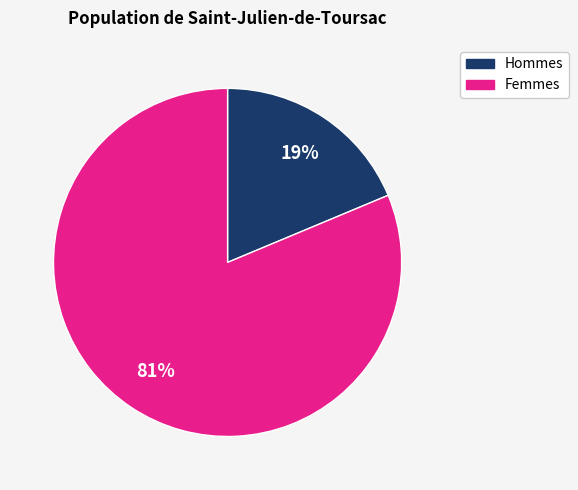

To the nearest percent, what is the average slice percentage?

50%